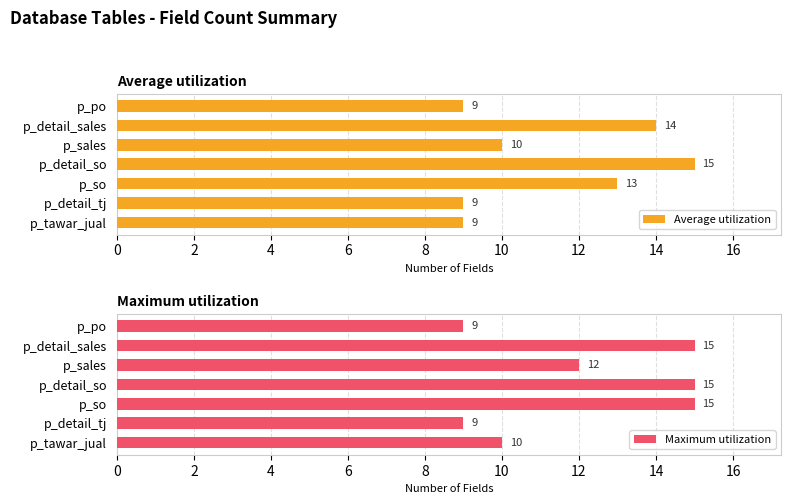

What is the lowest value of the Maximum utilization series?

9